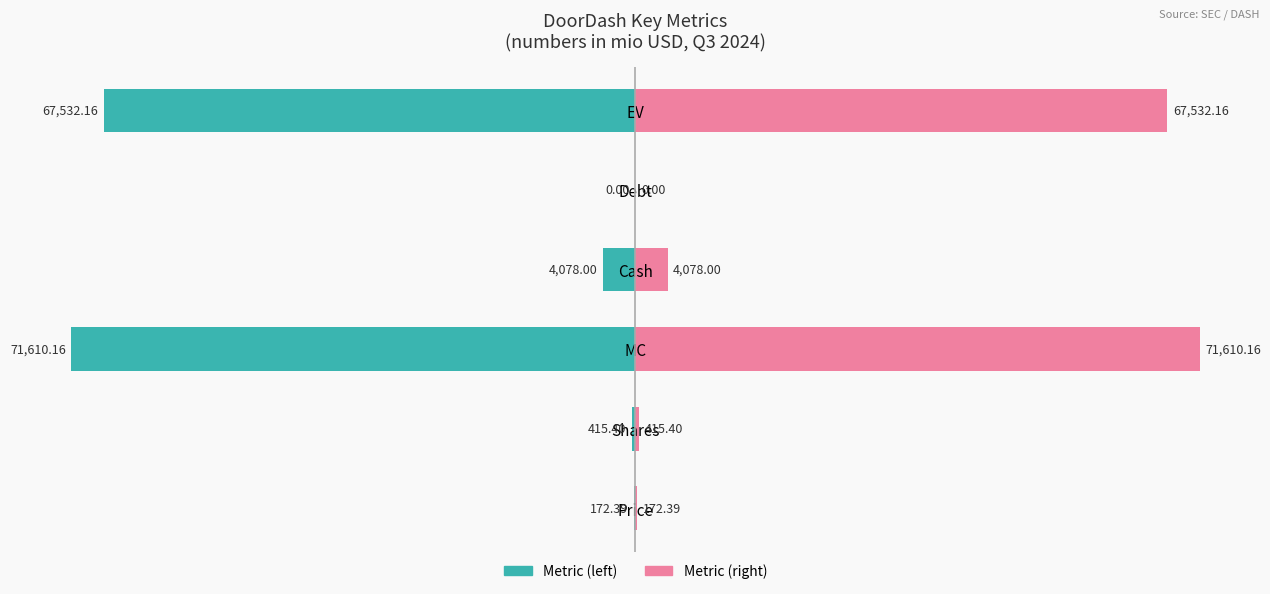

List the series in order of their peak value, lowest first.

Left (teal), Right (pink)